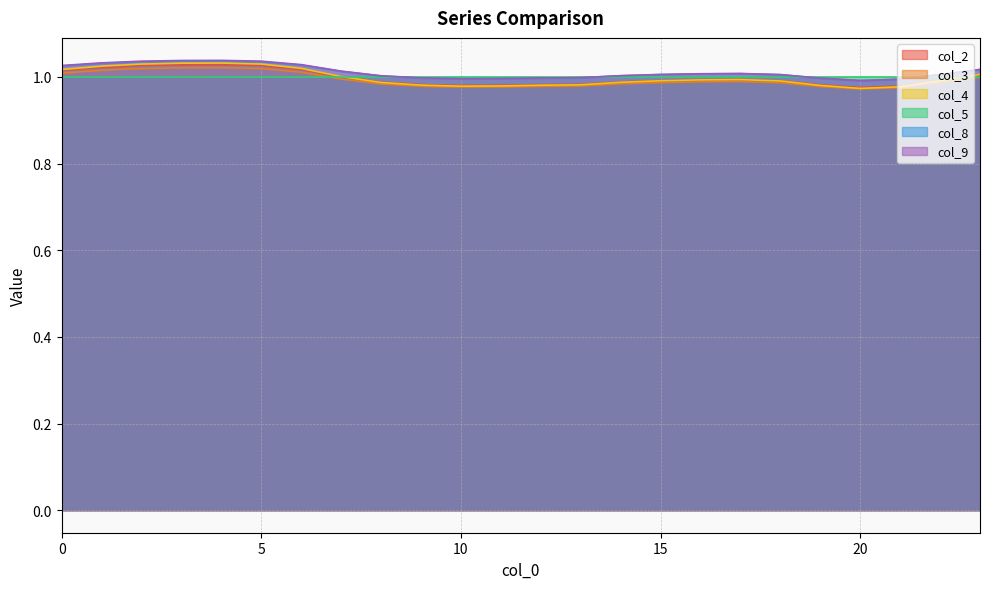

Which series has the widest spread of values?

col_4